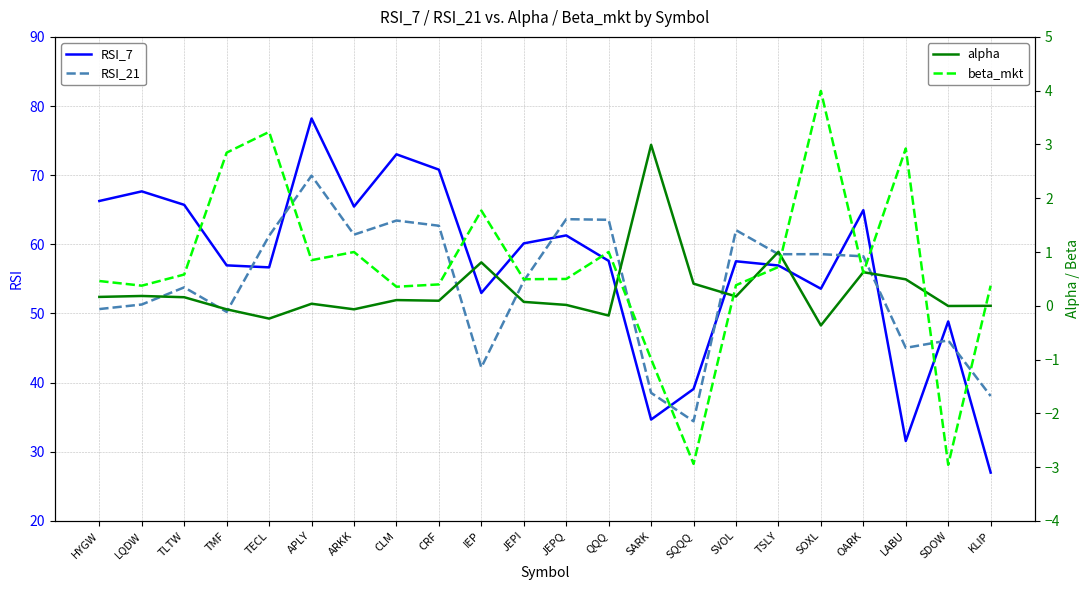

Read the alpha value at LQDW.

0.2